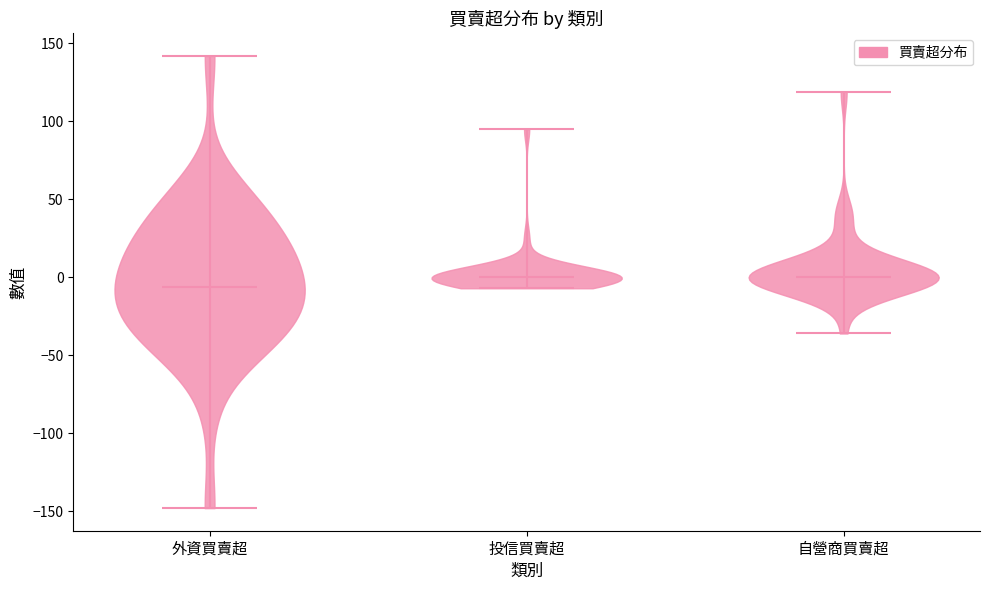

Reading left to right, read every violin against the y-axis: where its median line is, and the lowest and highest points it reaches. The values are not printed on the chart, so give them approximately, as read against the axis.

外資買賣超: median line -5, lowest point -150, highest point 140
投信買賣超: median line 0, lowest point -5, highest point 95
自營商買賣超: median line 0, lowest point -35, highest point 120